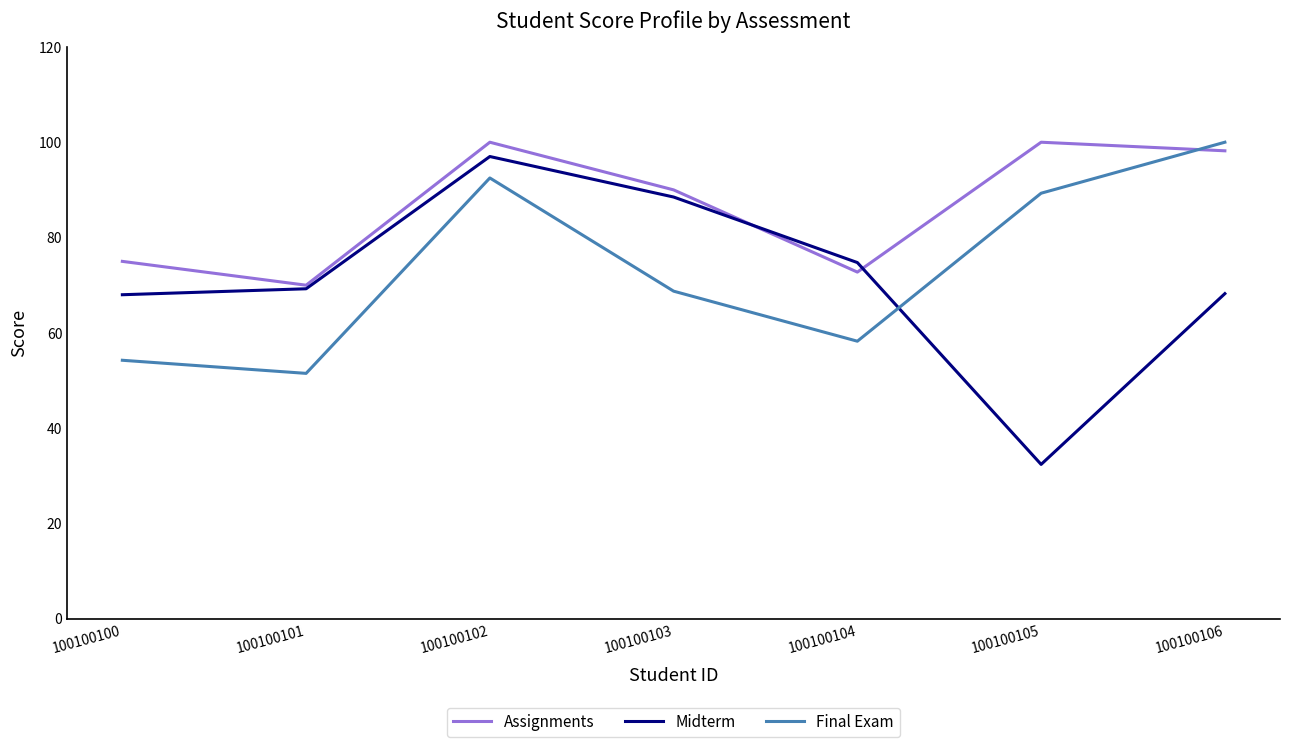

Is it true that Midterm equals 127.3 at 100100102?

False